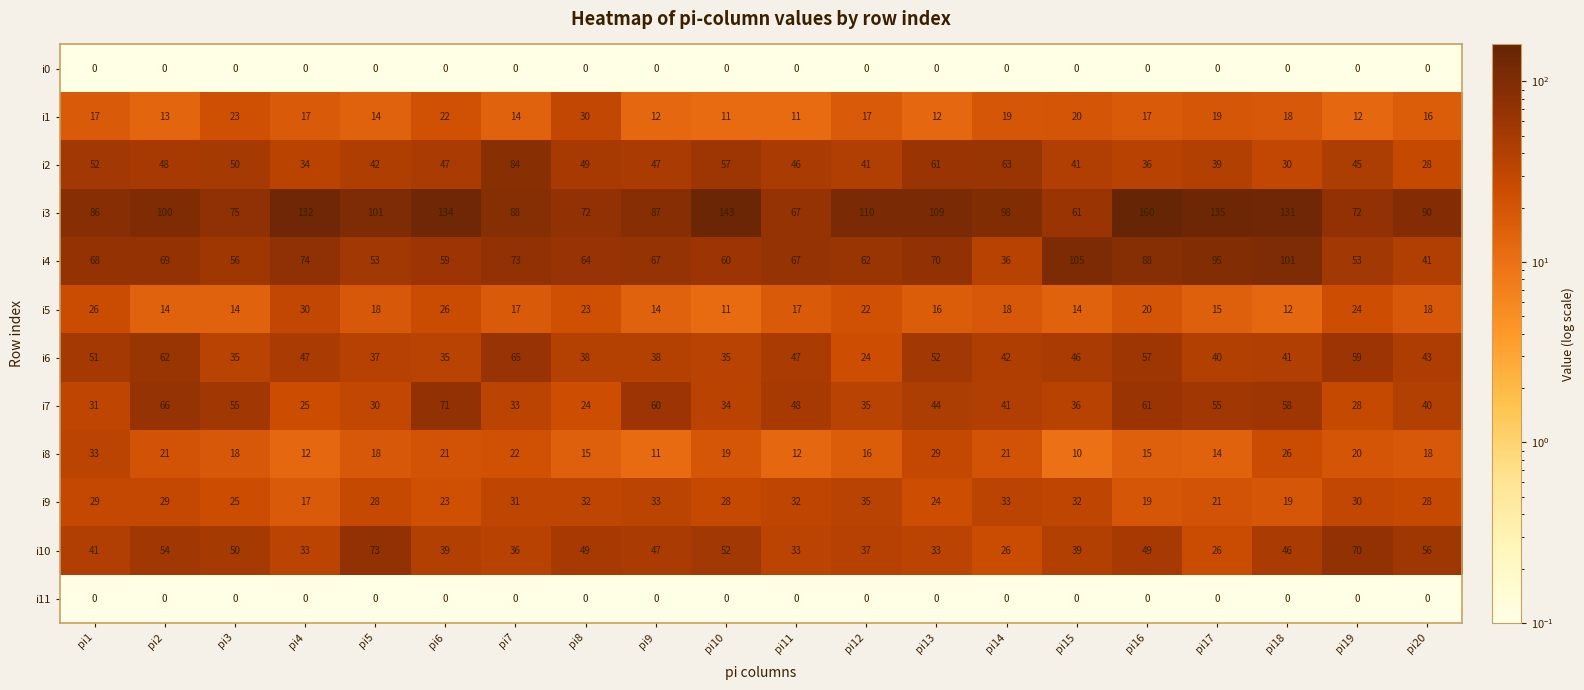

The value of i5 at pi10 is 11. True or false?

True